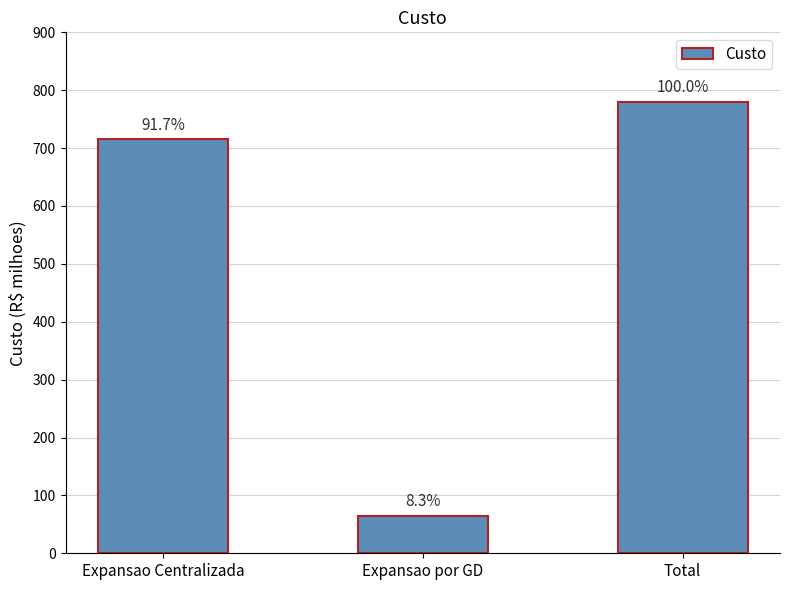

What is the greatest value displayed?

780